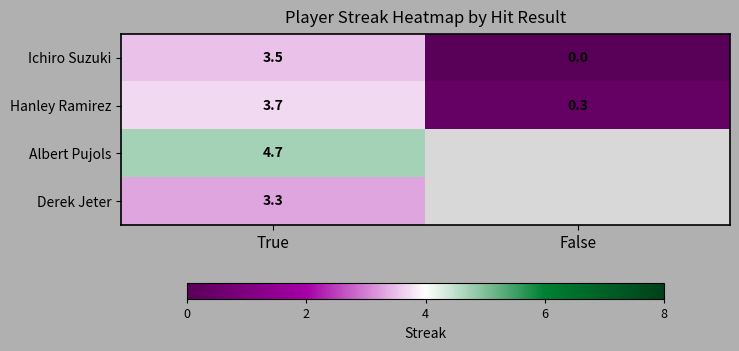

What is the total value across all series at True?

15.2